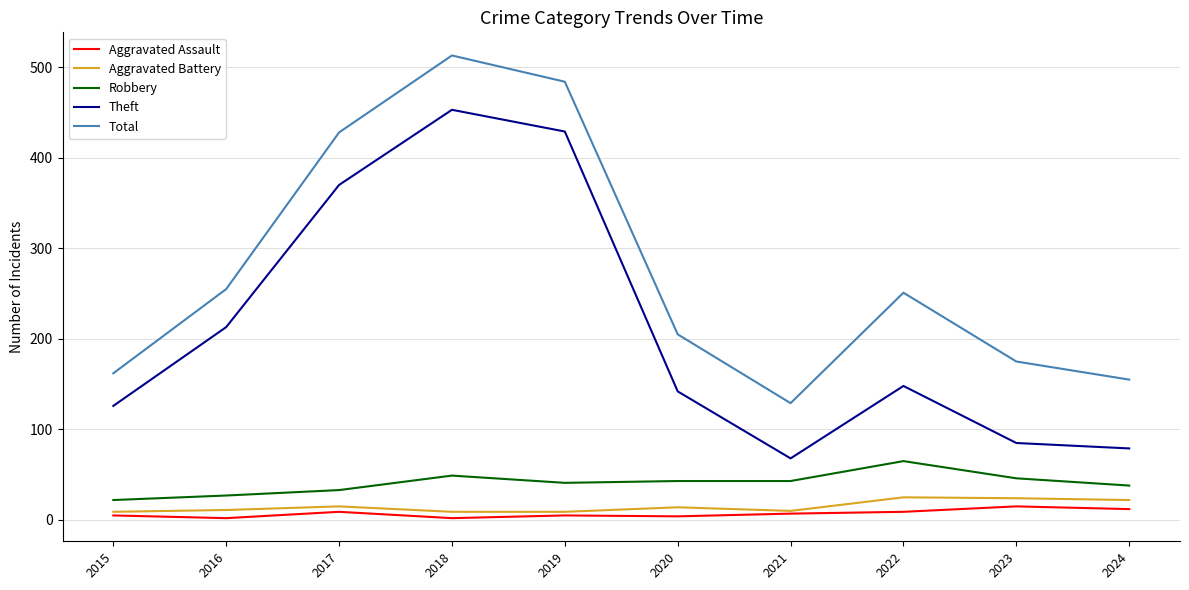

The value of Aggravated Assault at 2020 is 4. True or false?

True